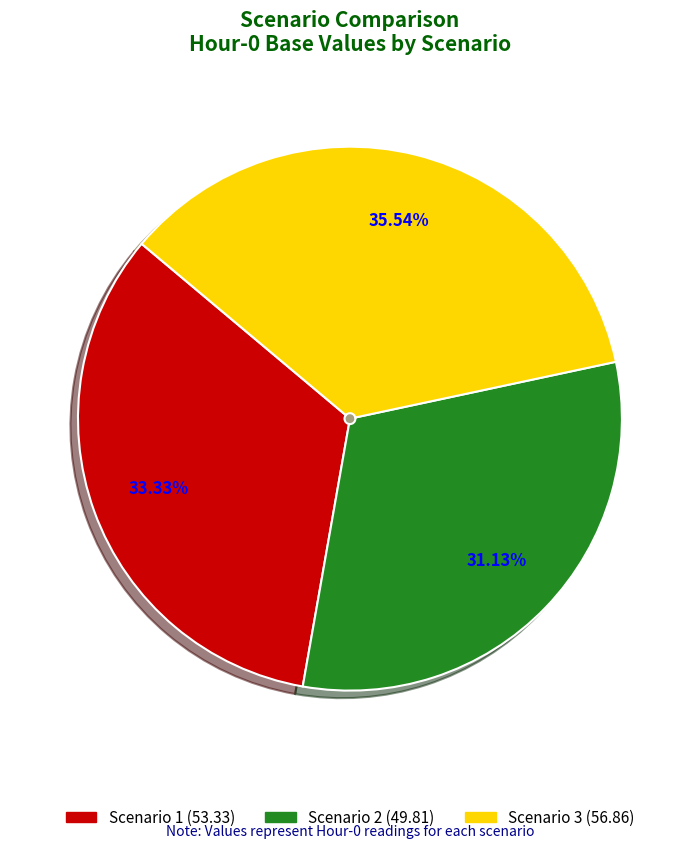

How many slices are in this pie chart?

3